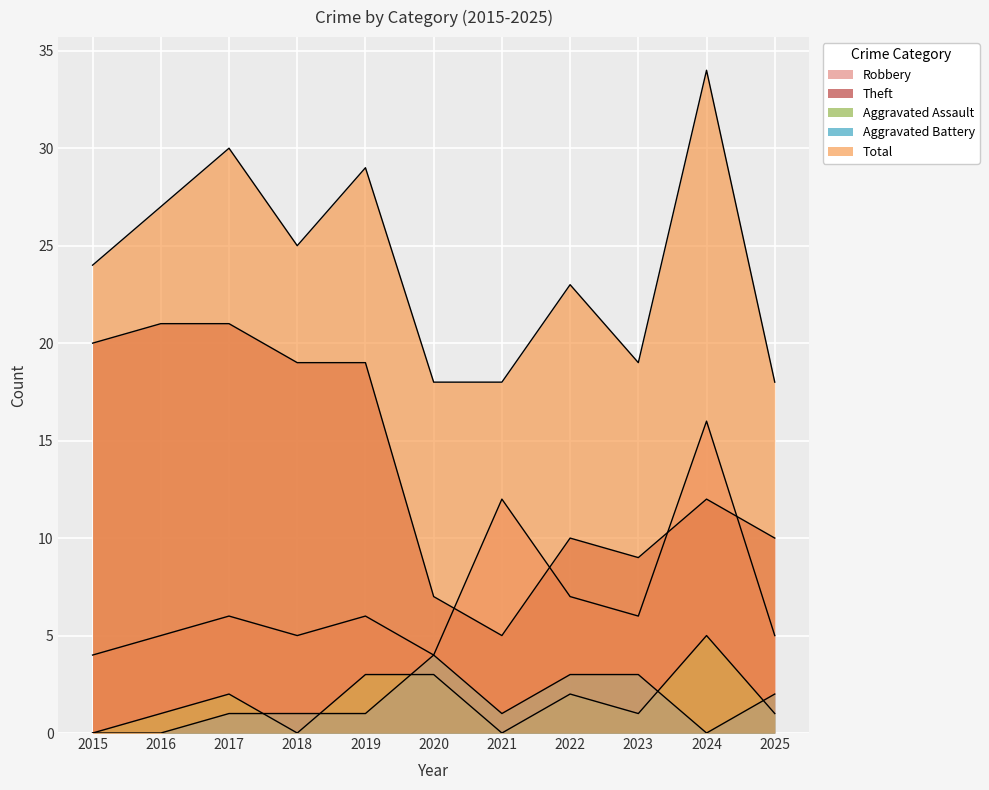

Rank the series at 2024 from lowest to highest value.

Aggravated Battery, Aggravated Assault, Theft, Robbery, Total